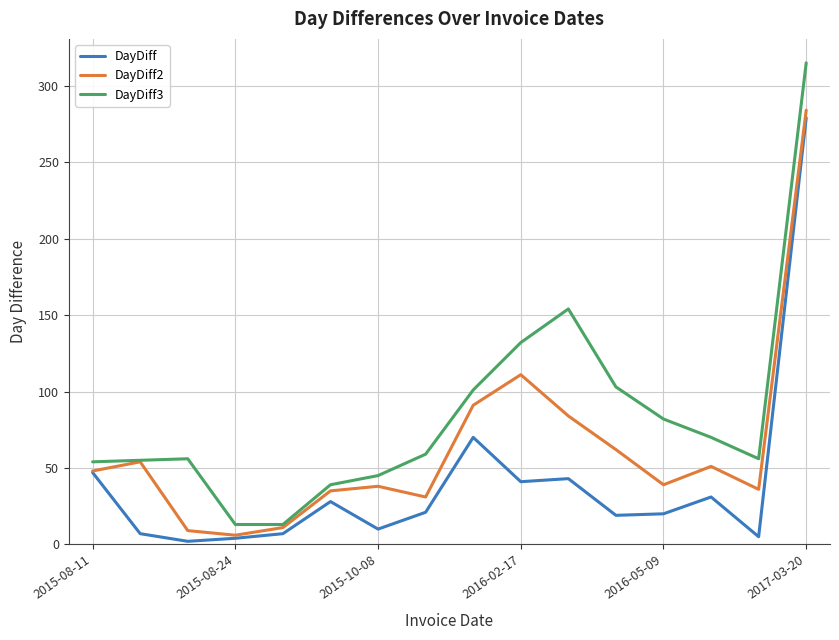

Rank the series by their average value, from highest to lowest.

DayDiff3, DayDiff2, DayDiff